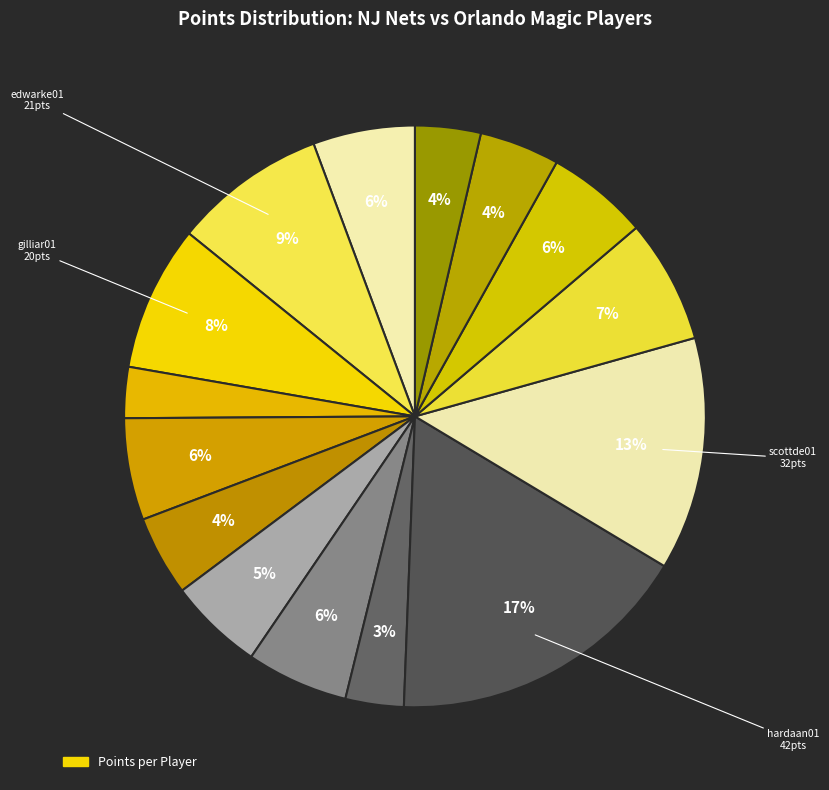

Count the number of slices in the pie.

15